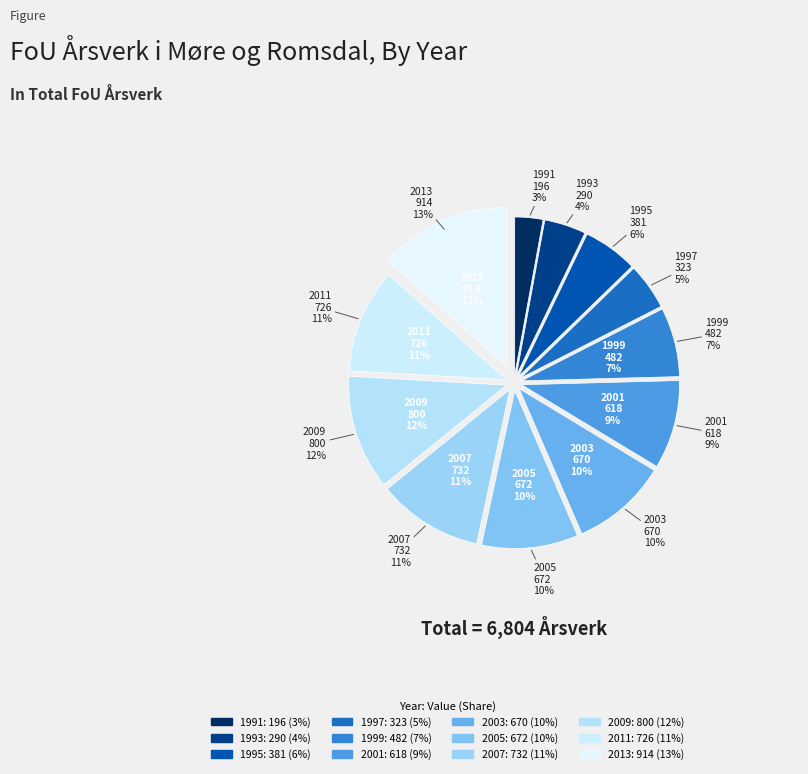

What portion of the pie excludes 2013?

86.6%